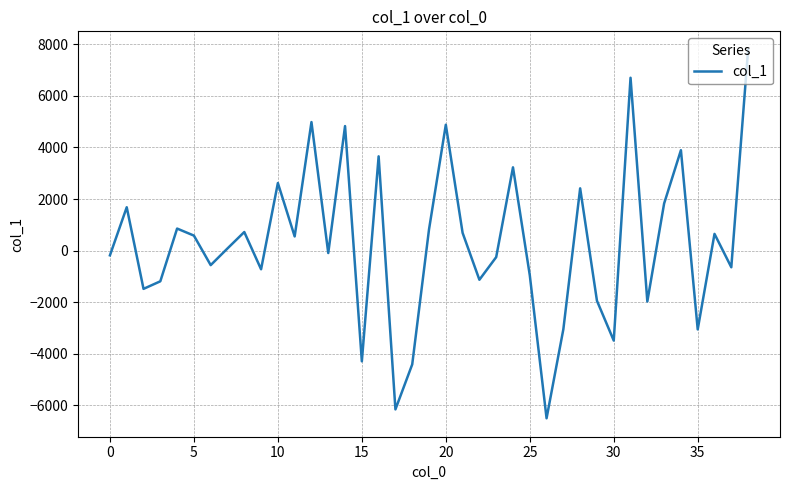

What is the minimum value shown in the chart?

-6509.7